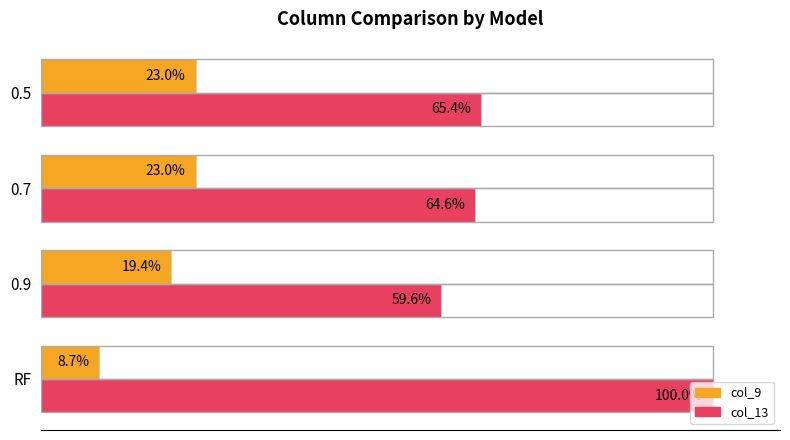

List the labels in order of col_13 value, largest first.

RF, 0.5, 0.7, 0.9